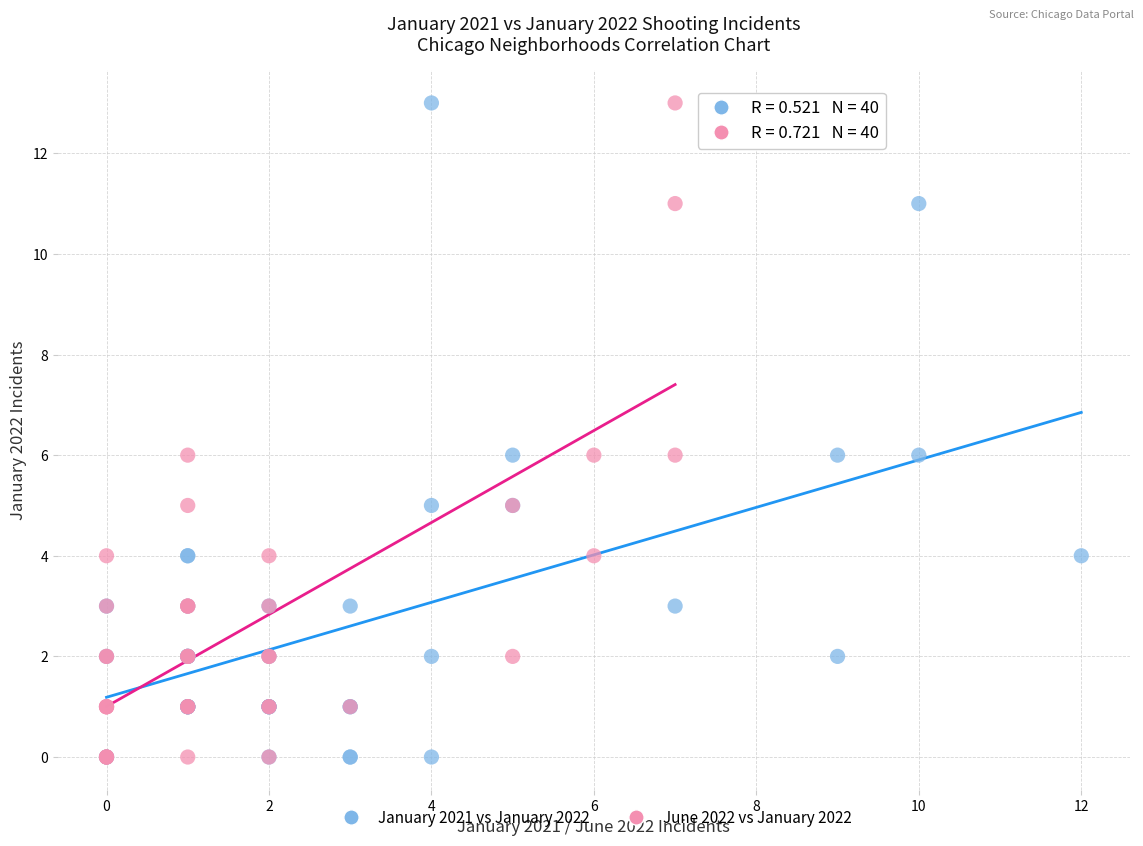

What are all the series names shown in the legend?

January 2021 vs January 2022, June 2022 vs January 2022